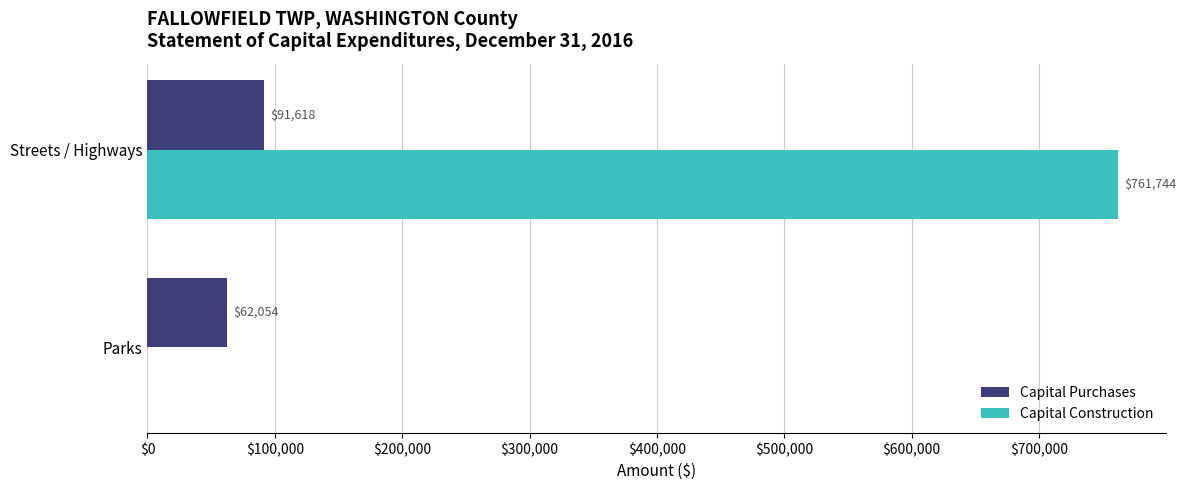

True or false: Capital Purchases has a value of 39804 at Streets / Highways.

False